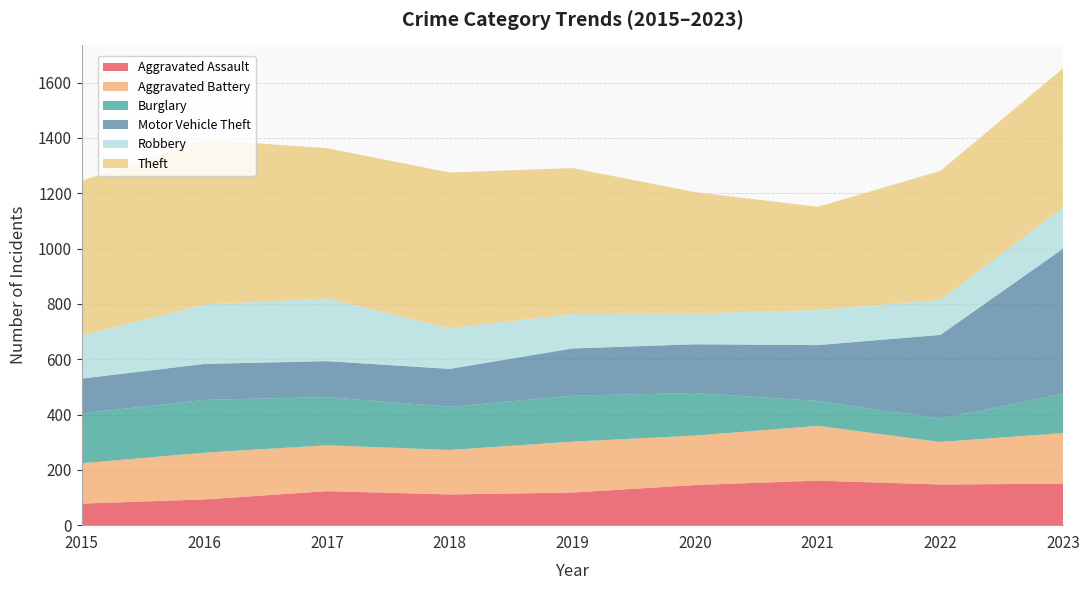

Reading left to right, transcribe all the data shown in this chart.

Aggravated Assault: 78	93	123	111	118	145	161	147	150
Aggravated Battery: 146	169	166	161	184	179	198	154	183
Burglary: 180	191	174	156	166	154	90	84	142
Motor Vehicle Theft: 126	130	130	137	171	176	202	303	525
Robbery: 157	215	227	147	125	111	127	127	149
Theft: 558	596	543	563	527	439	373	466	503